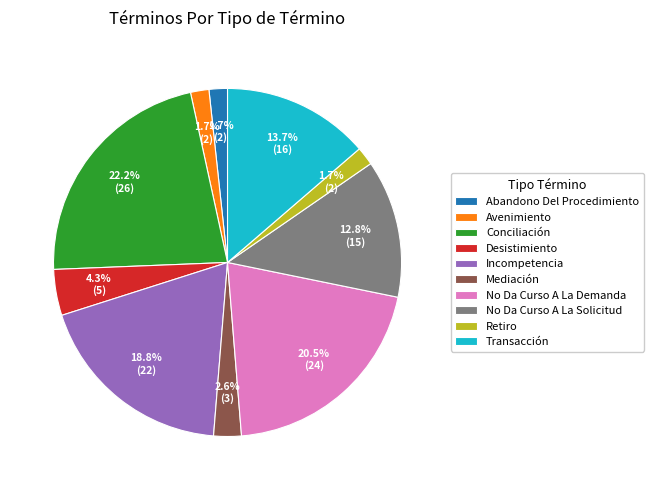

What portion of the pie excludes No Da Curso A La Solicitud?

87.2%